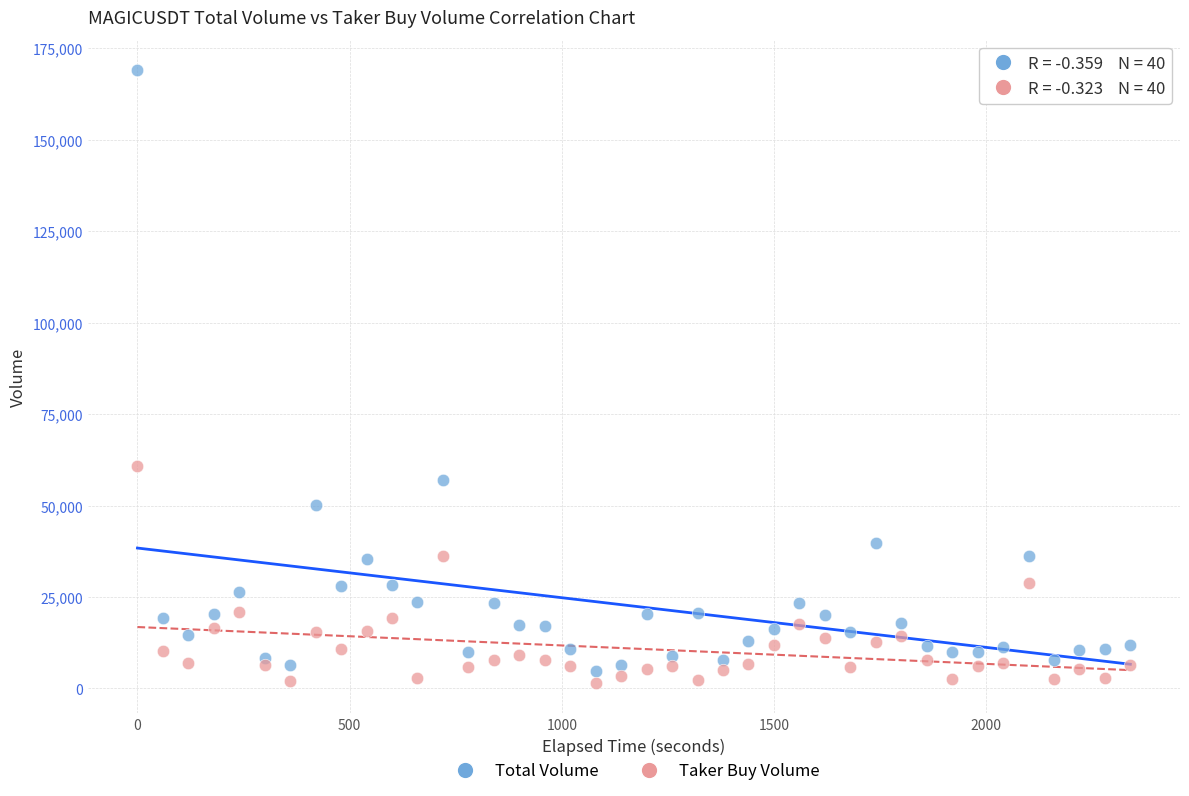

Across all series, what Y value is closest to 85225?

60775.6